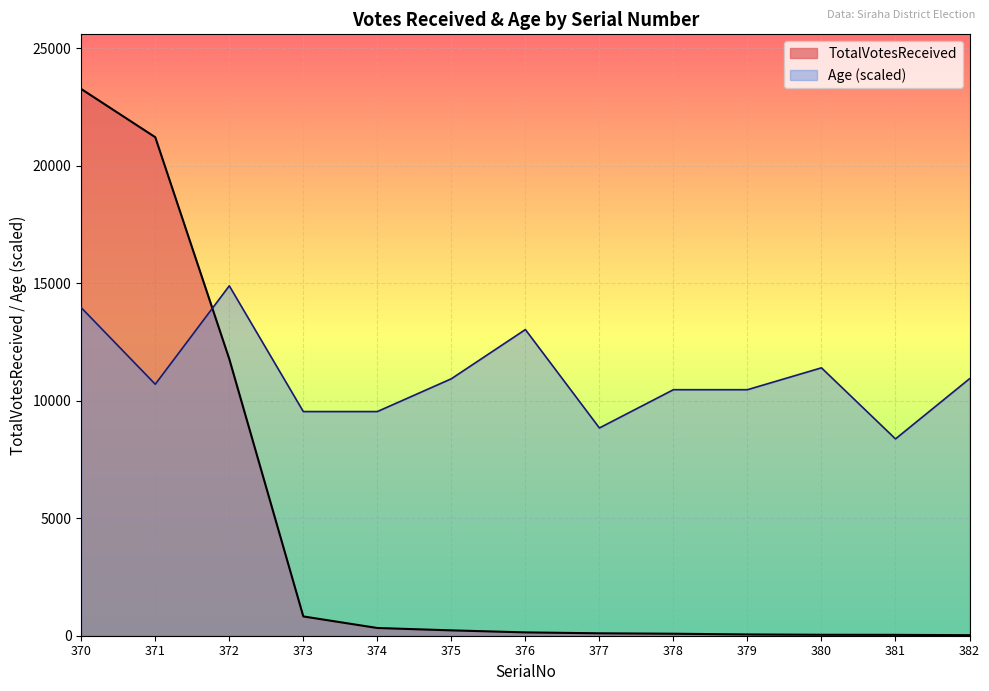

What is the sum of the TotalVotesReceived values at 382 and 372?

11801.0